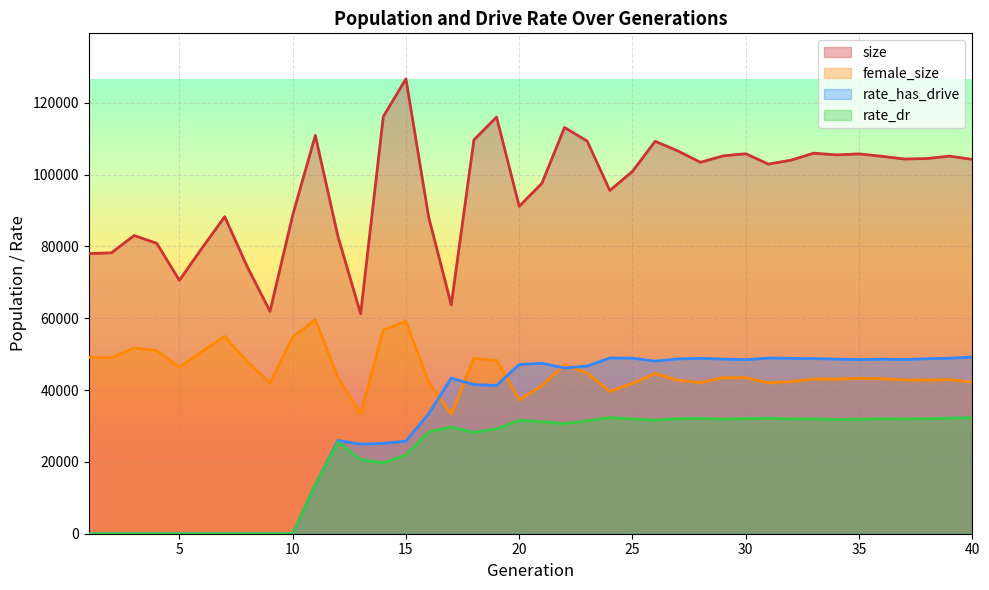

What are all the series names shown in the legend?

size, female_size, rate_has_drive, rate_dr